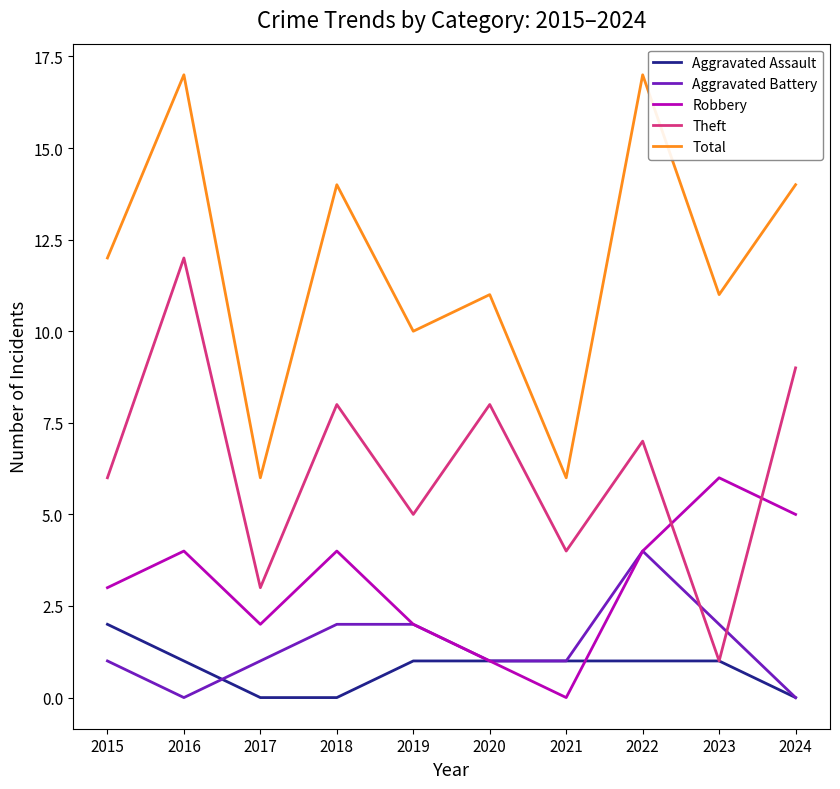

The value of Theft at 2015 is 11. True or false?

False